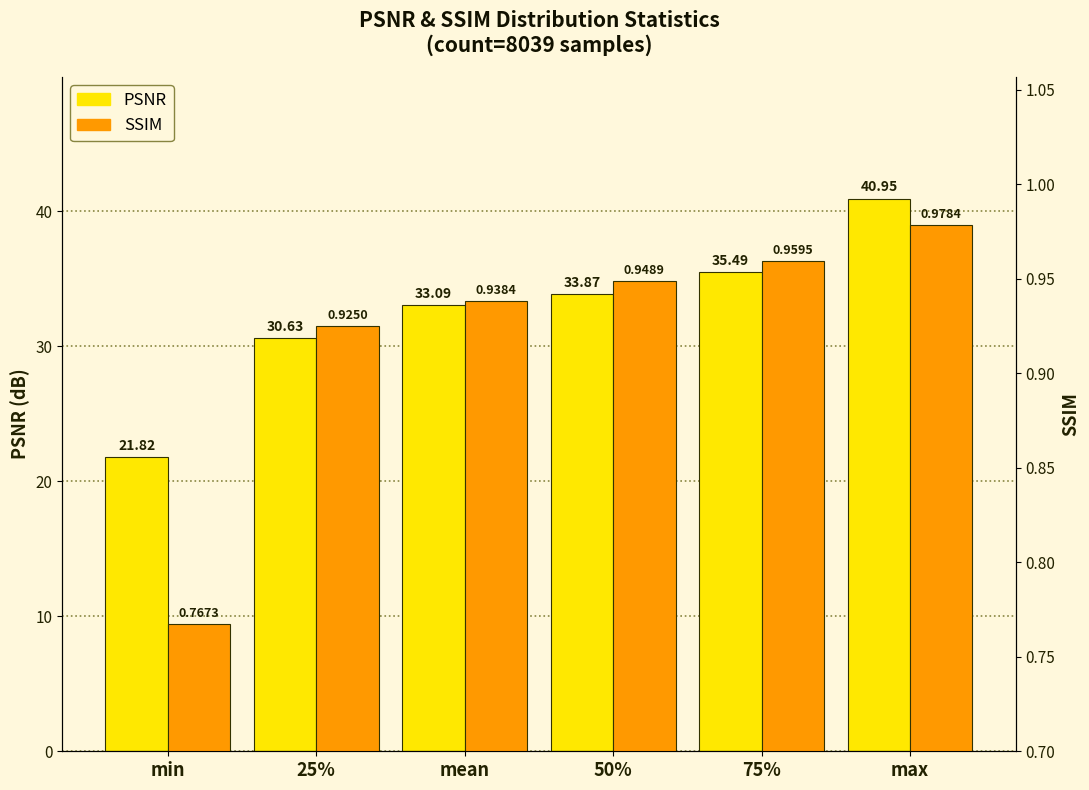

What is the smallest value displayed?

0.8